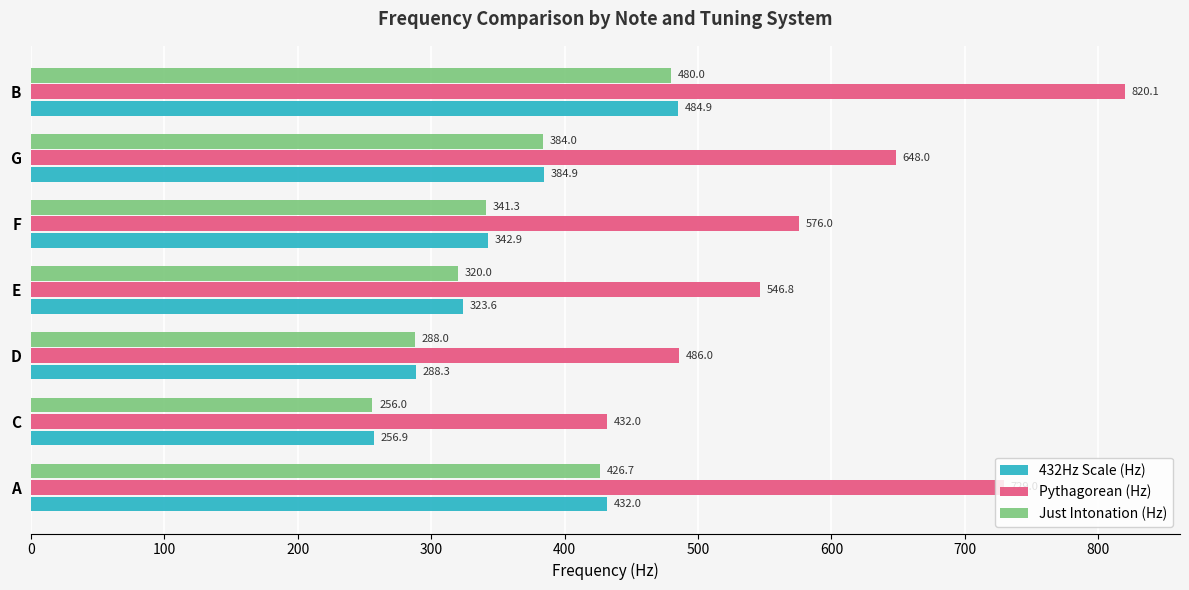

How many data points in 432Hz Scale (Hz) are above 342?

4